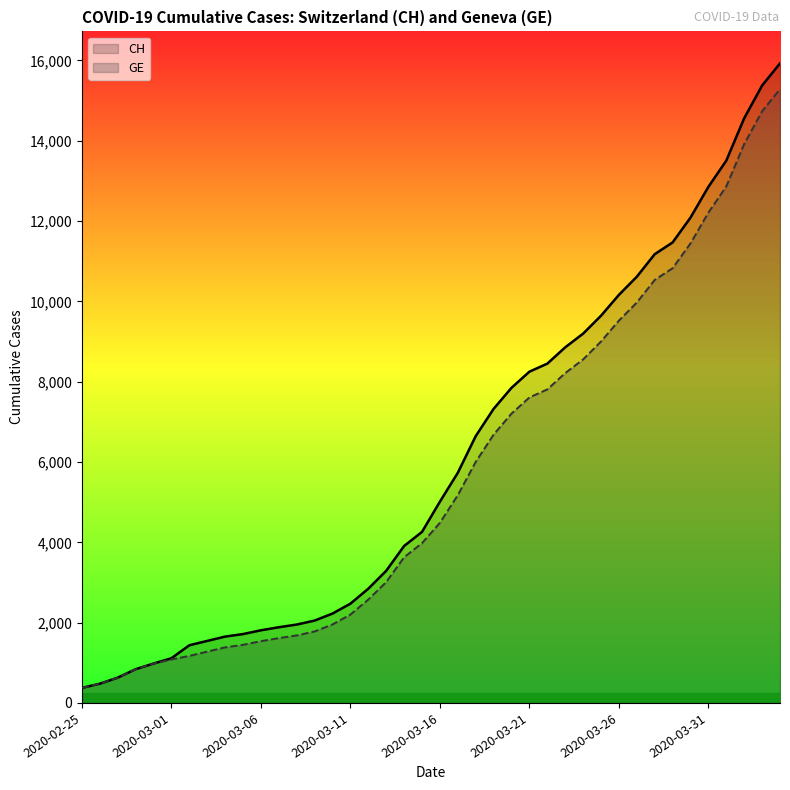

How many data points does each series have?

40